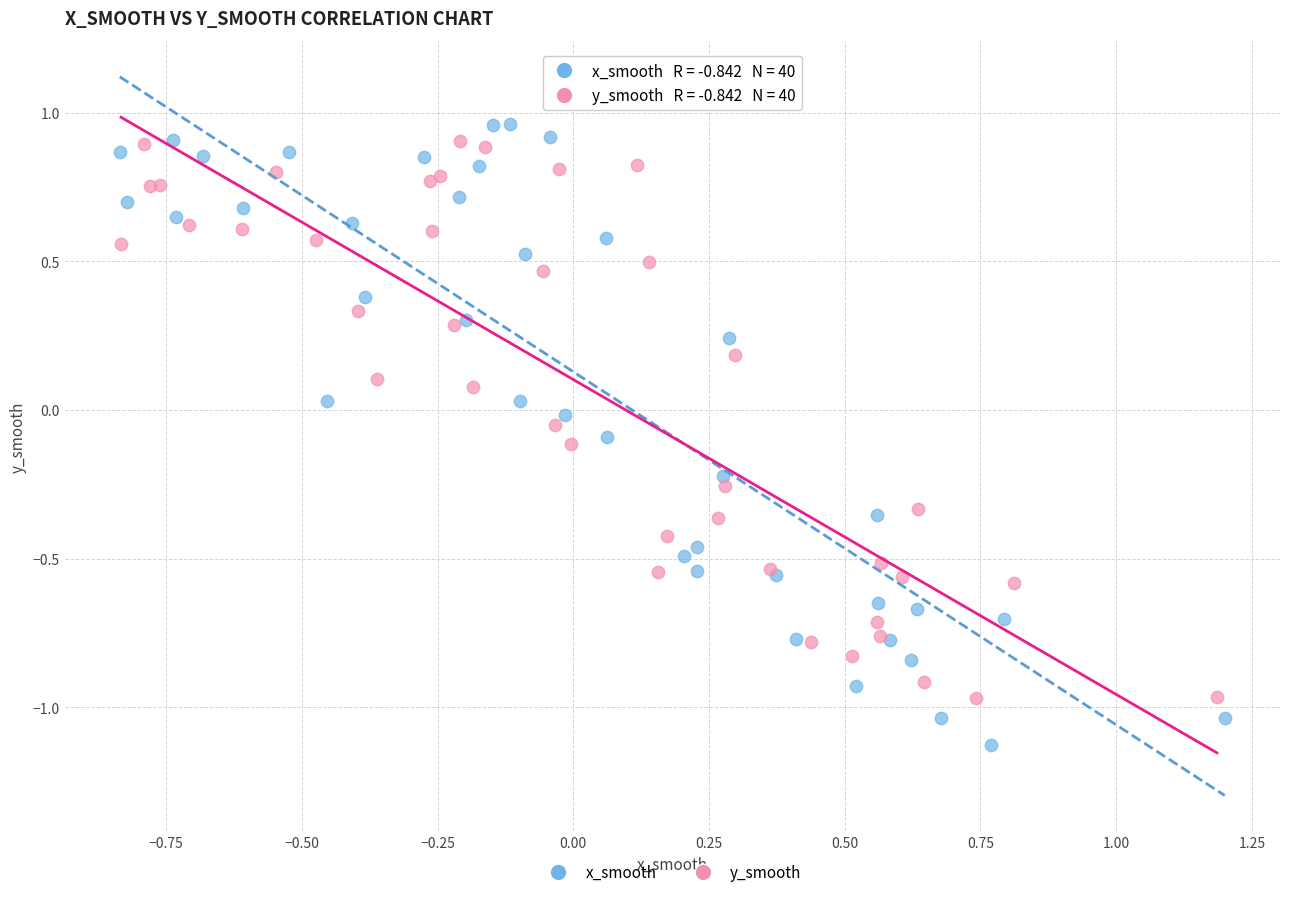

Which series has the widest spread of Y values?

x_smooth